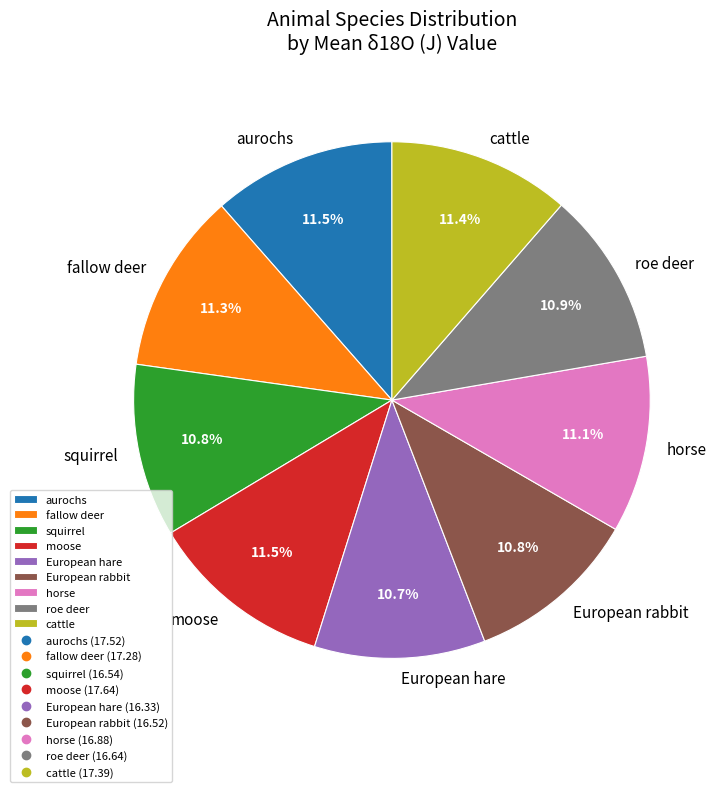

How many slices are in this pie chart?

9